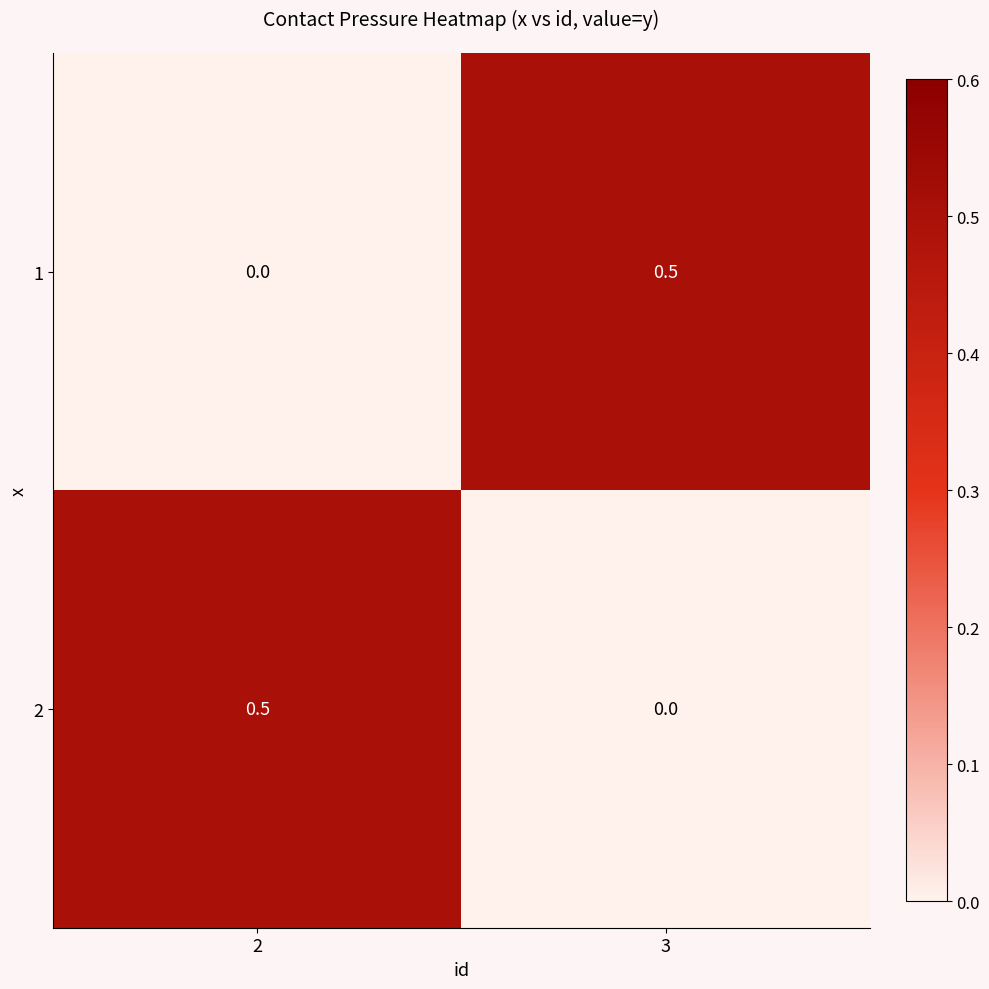

What is the difference between the maximum and minimum values in the 2 series?

0.5